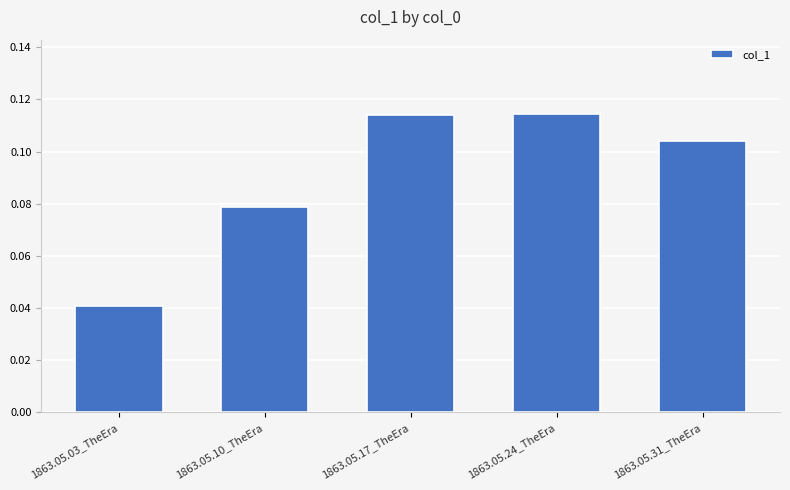

What position from the right is 1863.05.03_TheEra?

5